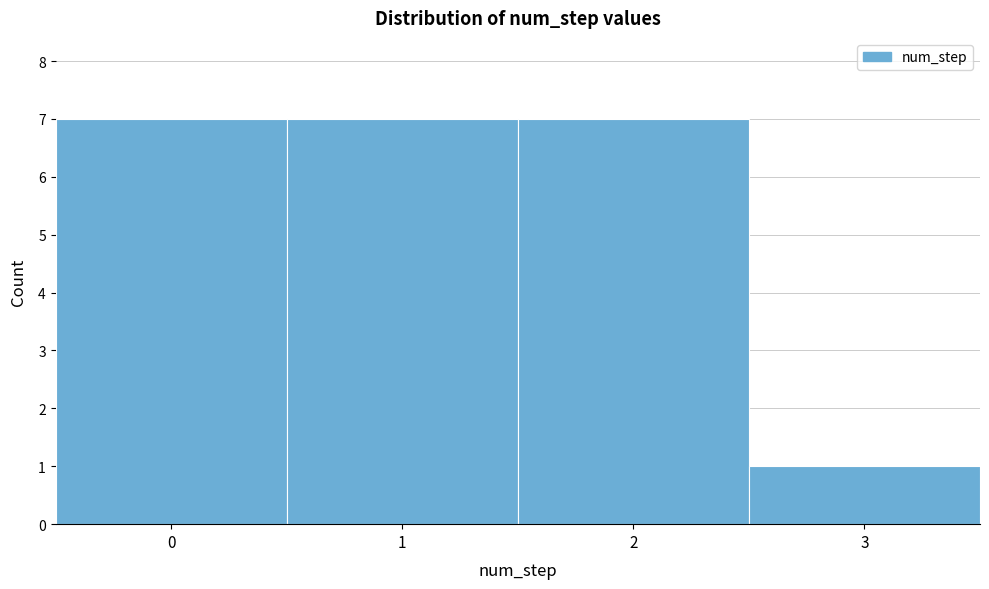

Reading left to right, transcribe this chart: for each bar, give the range it covers on the x-axis and its height. The values are not printed on the chart, so give them approximately, as read against the axis.

-0.5 to 0.5: 7
0.5 to 1.5: 7
1.5 to 2.5: 7
2.5 to 3.5: 1